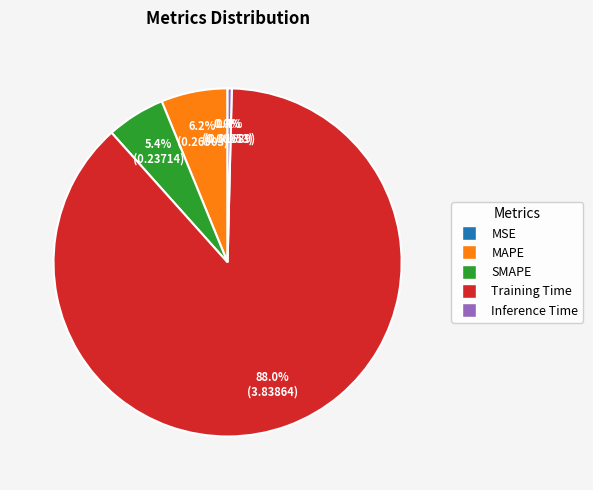

What is the largest slice in the pie chart?

Training Time